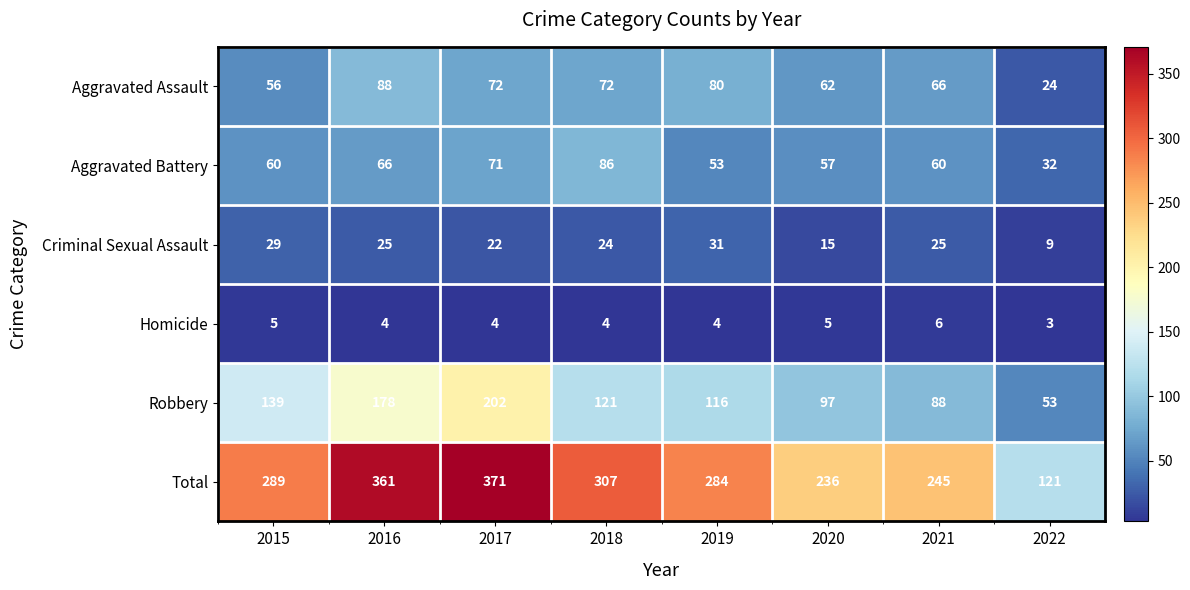

What is the difference between the highest and lowest values at 2016?

357